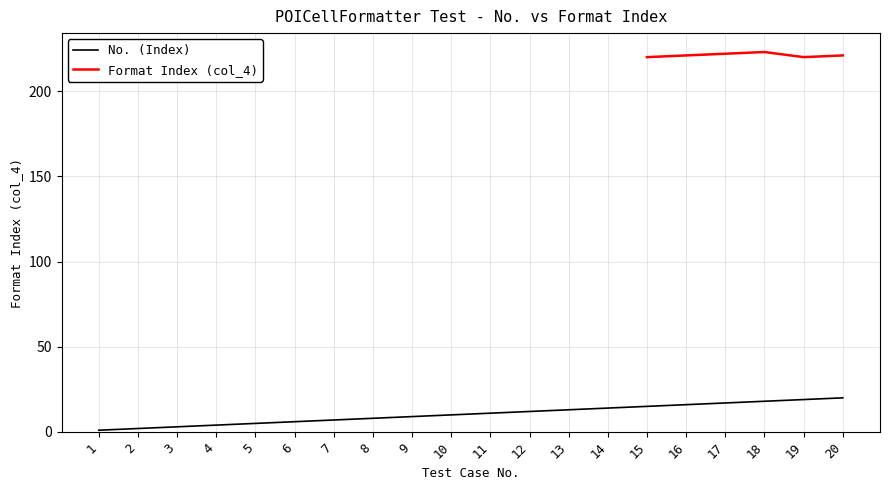

List the labels in order of value, largest first.

20, 19, 18, 17, 16, 15, 14, 13, 12, 11, 10, 9, 8, 7, 6, 5, 4, 3, 2, 1